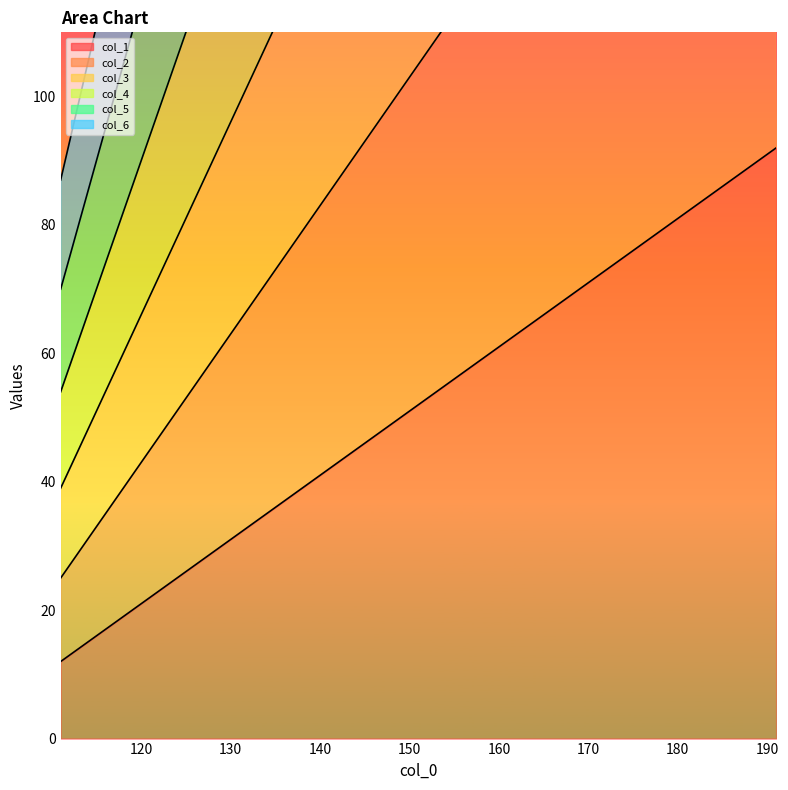

At which category does the chart reach its peak across all series?

191